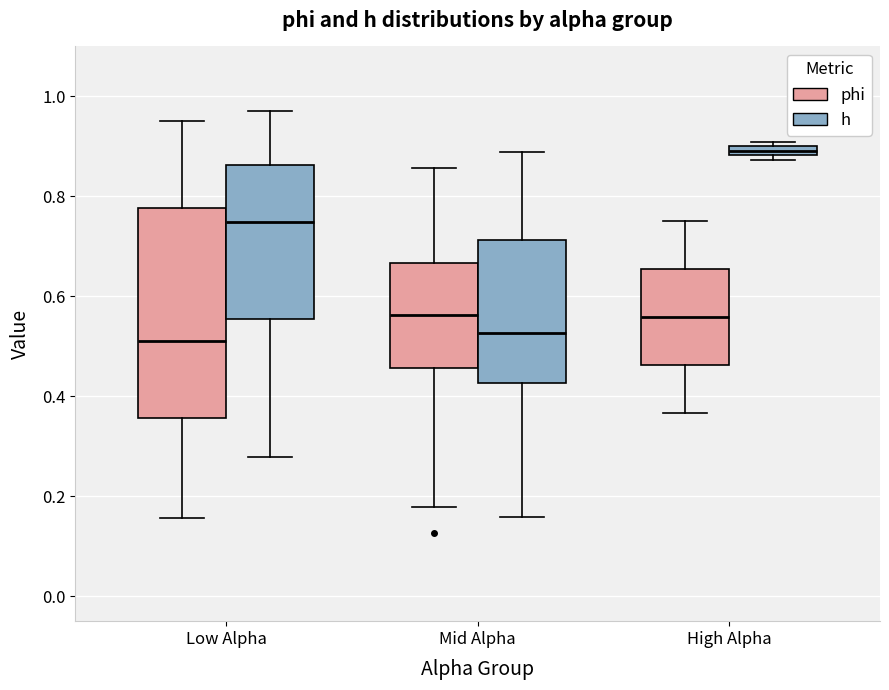

Where is the upper edge of the box for High Alpha (phi) on the y-axis? The values are not printed on the chart, so give them approximately, as read against the axis.

0.66